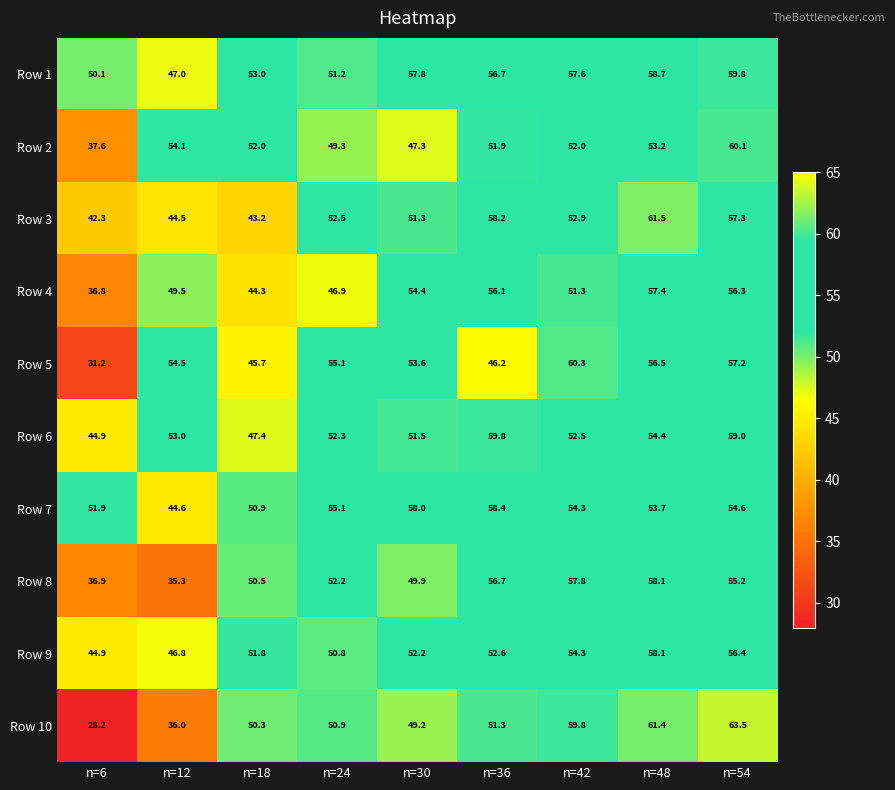

What is the spread (max minus min) of values at n=42?

9.0